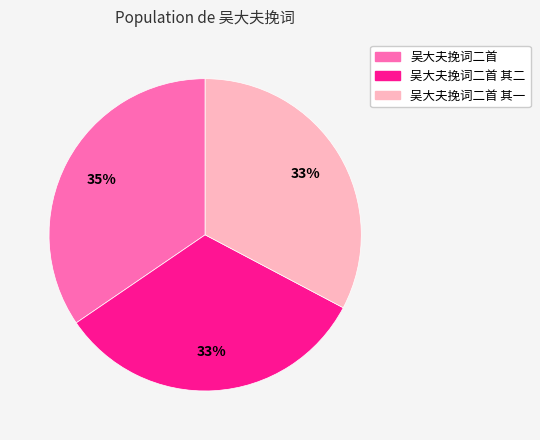

To the nearest percent, what is the average slice percentage?

33%